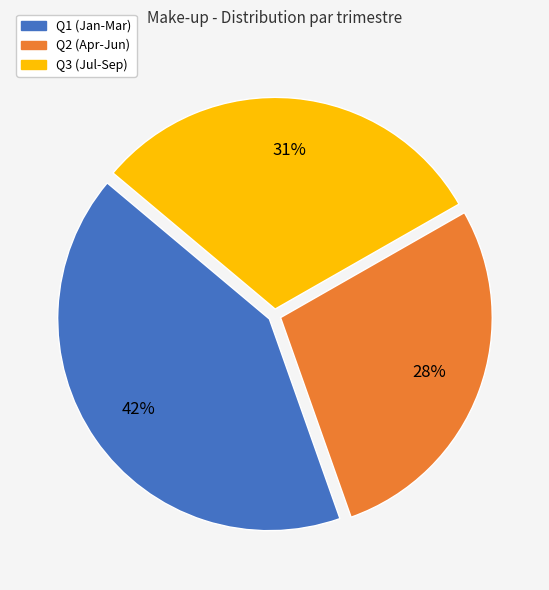

To the nearest percent, what is the difference between the largest and smallest slice percentages?

14%